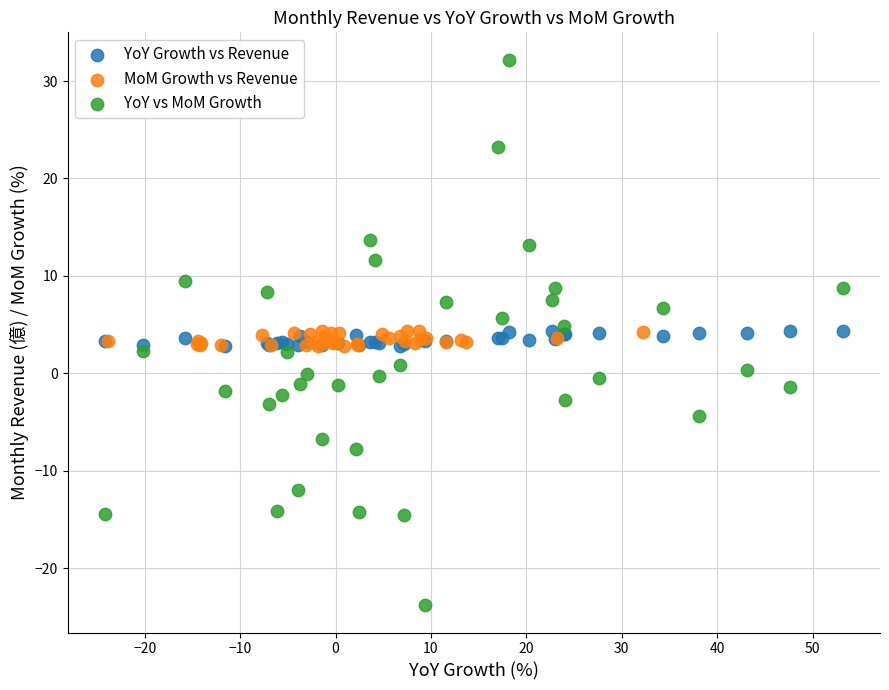

Which series has the widest spread of Y values?

YoY vs MoM Growth